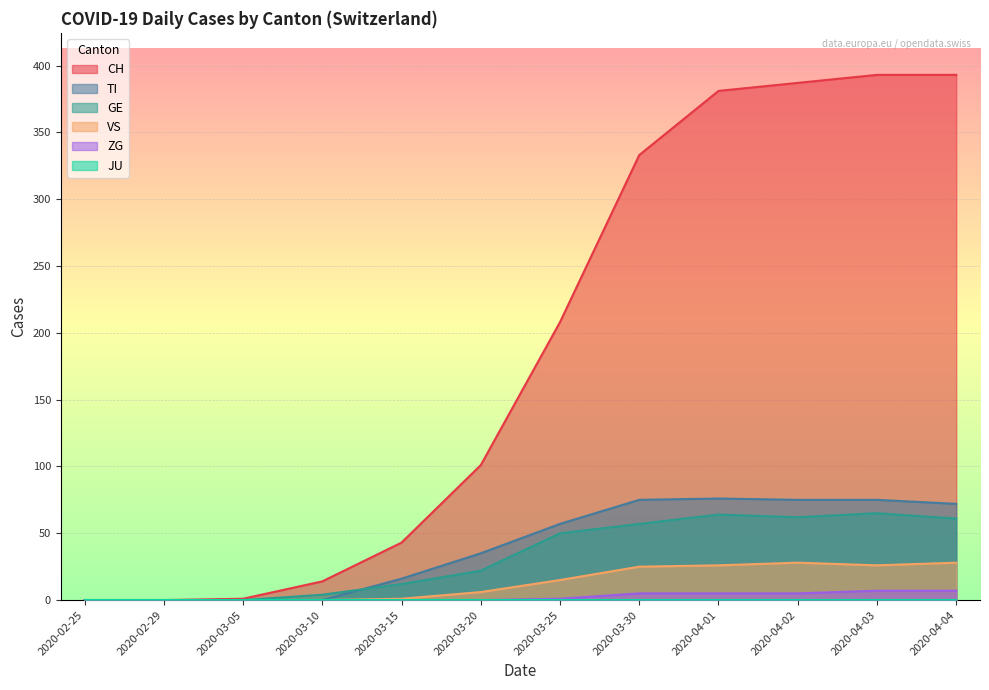

What position from the right is 2020-03-20?

7